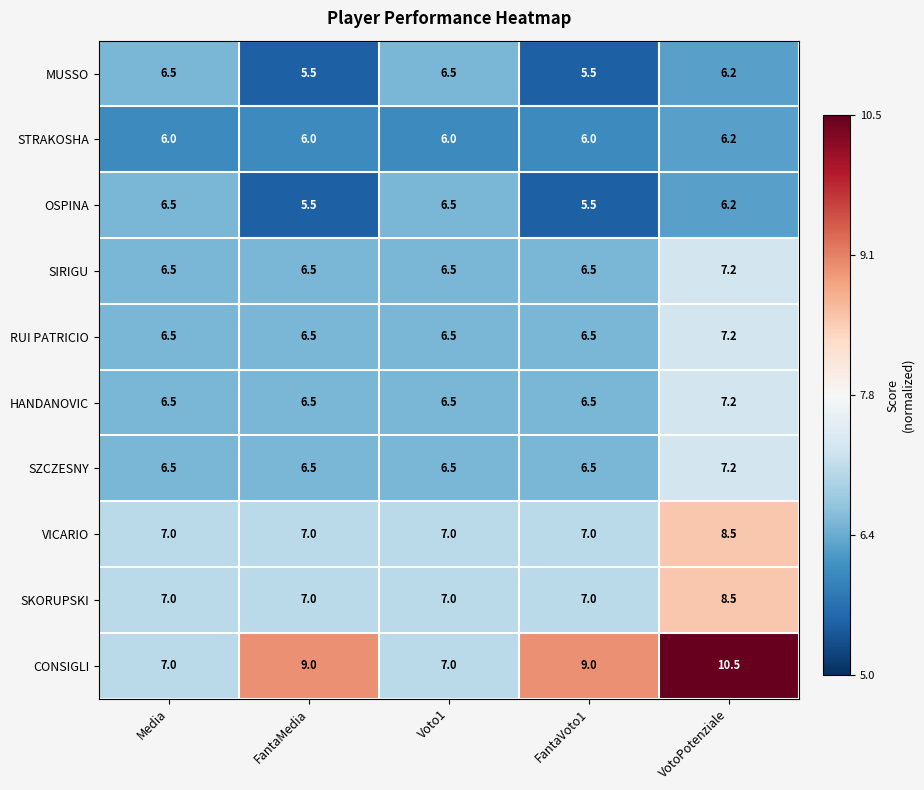

What is the difference between the SIRIGU values at FantaVoto1 and VotoPotenziale?

0.7